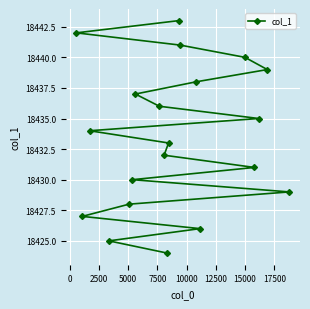

What is the difference between the maximum and second lowest values?

18